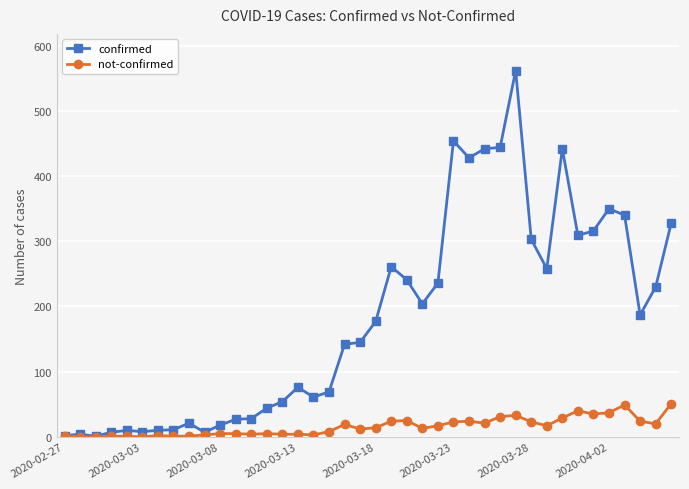

Which series has the largest range (max minus min)?

confirmed